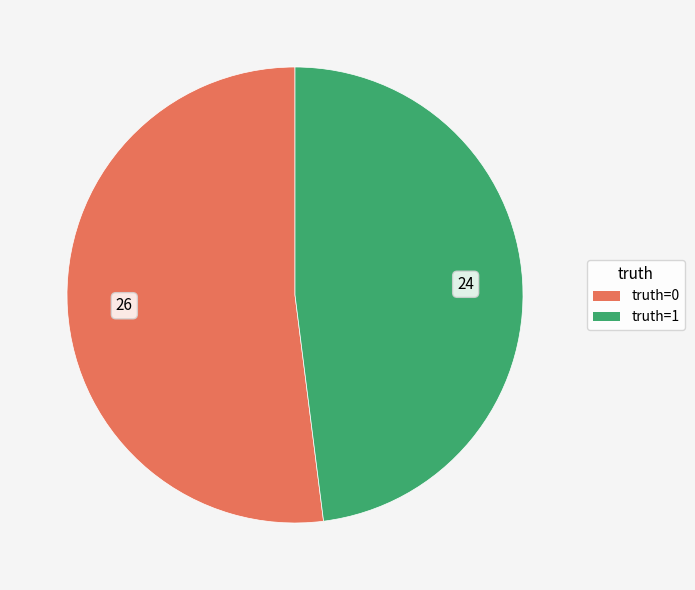

Is there a majority slice in this chart?

Yes